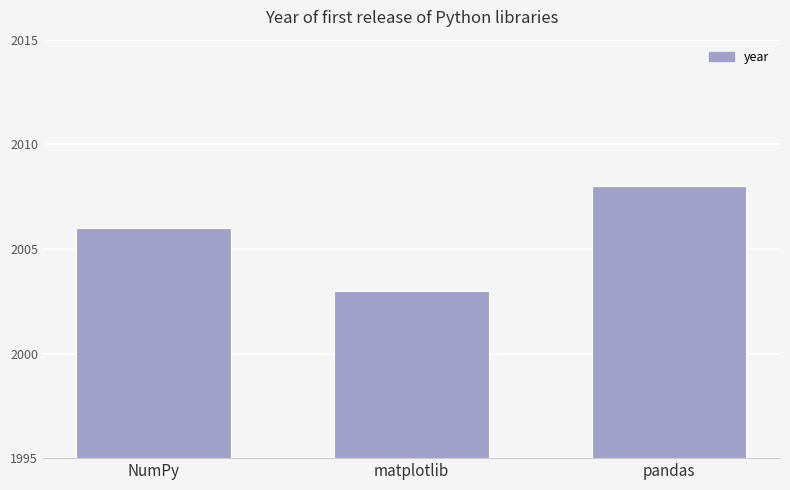

How many values are below 2006?

1